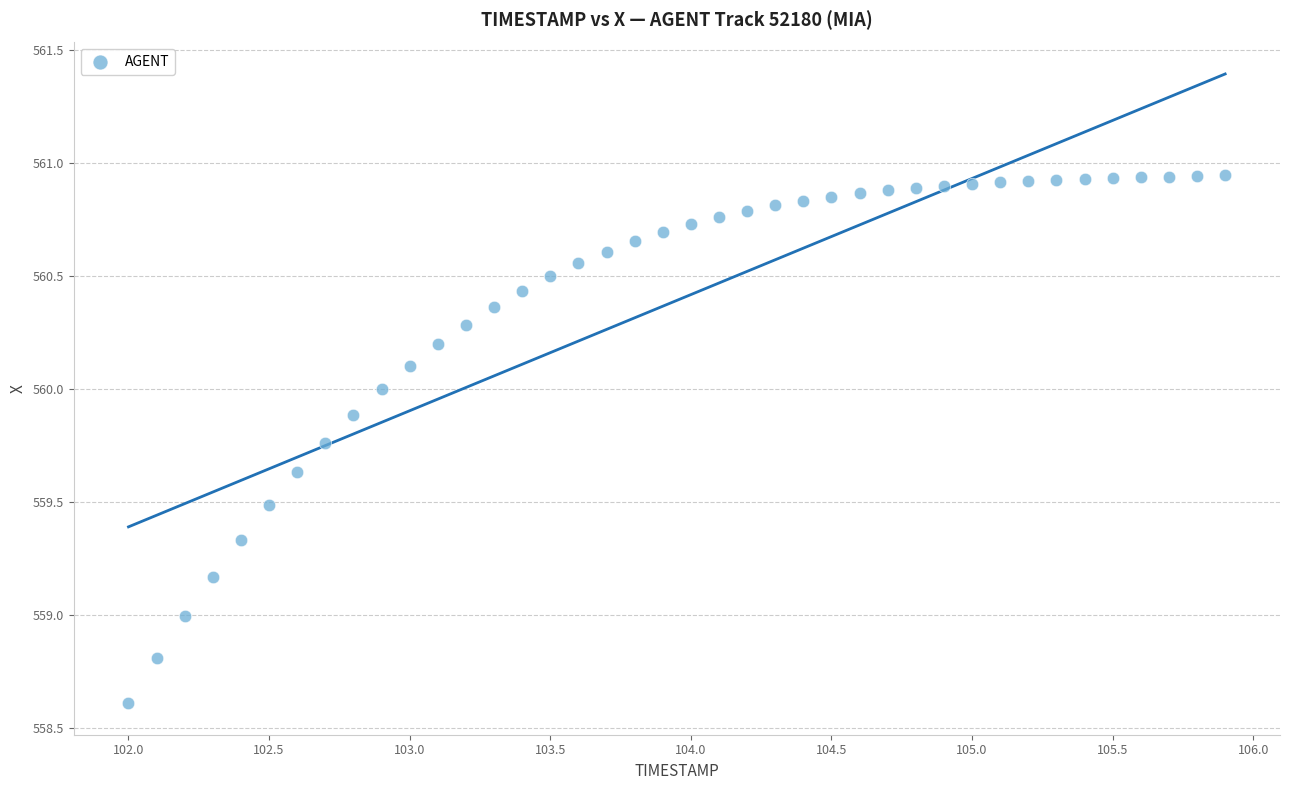

What is the range of X values (max minus min)?

3.9